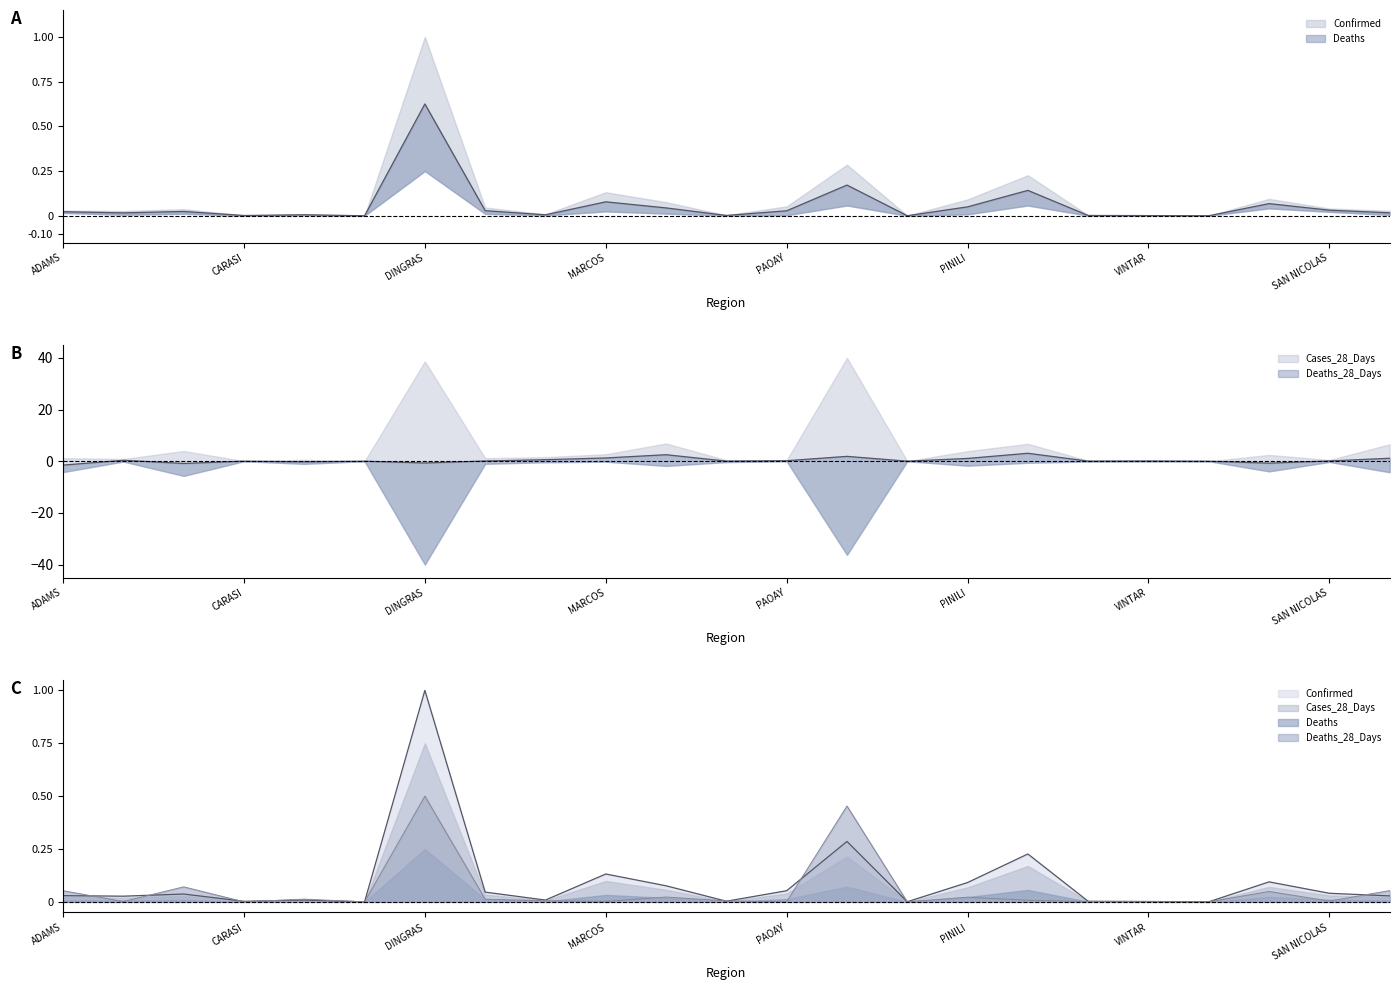

Is it true that Confirmed equals 0.2 at SARRAT?

True